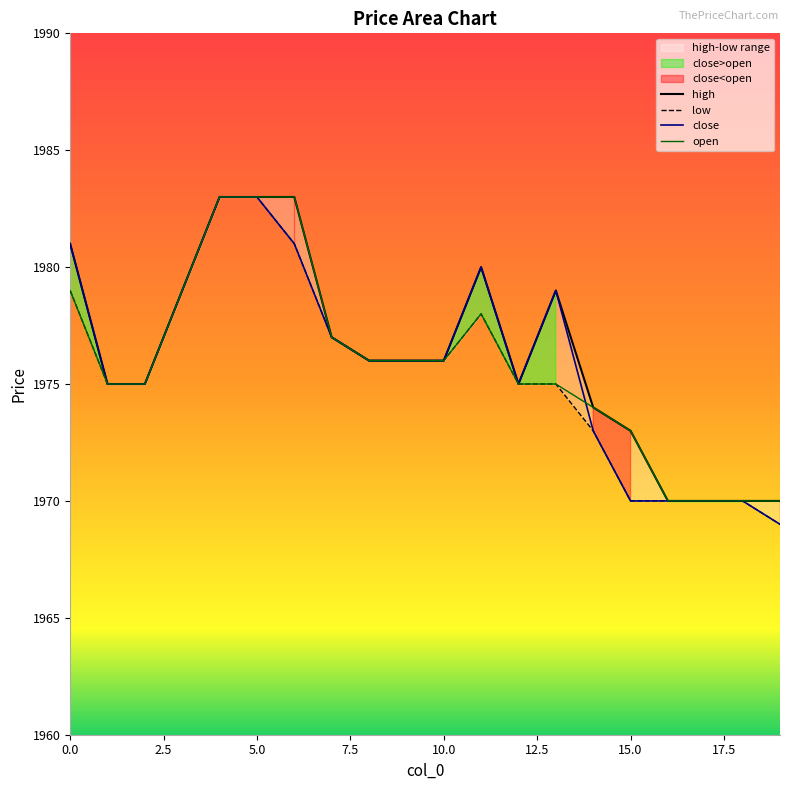

At how many categories does at least one series exceed 1977?

7